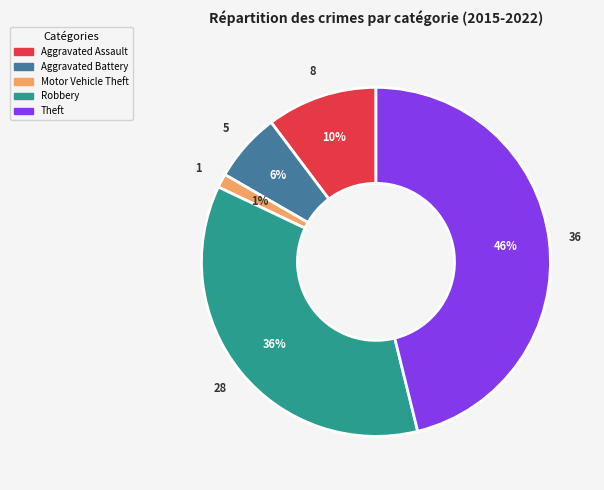

Between Aggravated Battery and Motor Vehicle Theft, which is larger?

Aggravated Battery